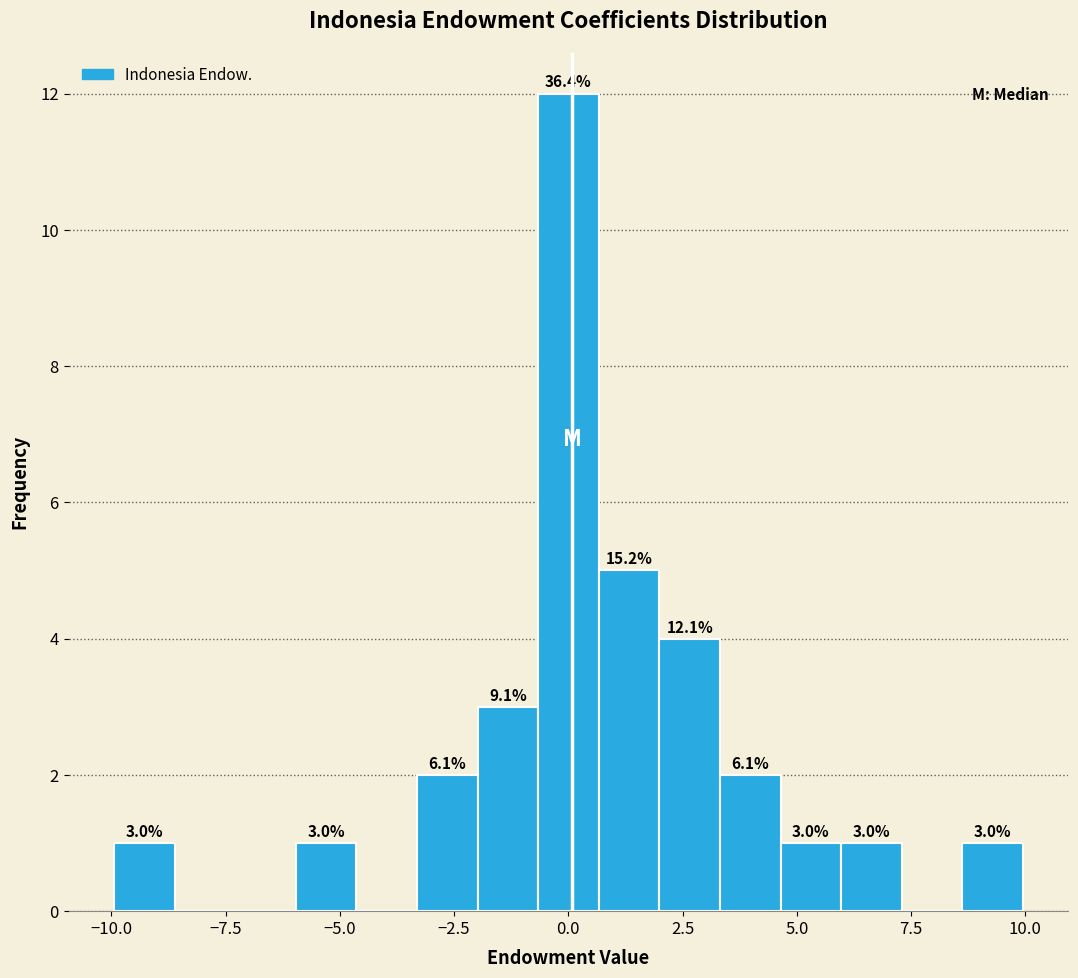

Around what value on the x-axis is the tallest bar? Give the approximate position of its centre, as read against the axis.

0.0